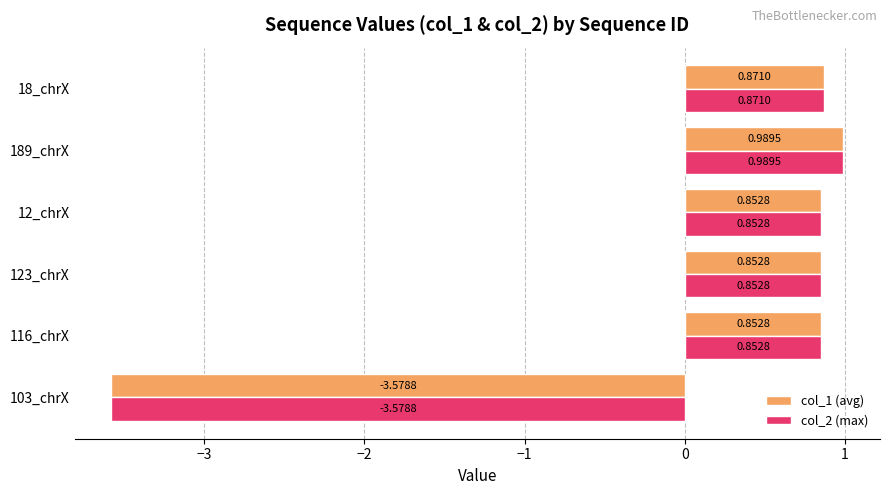

How many data points does each series have?

6